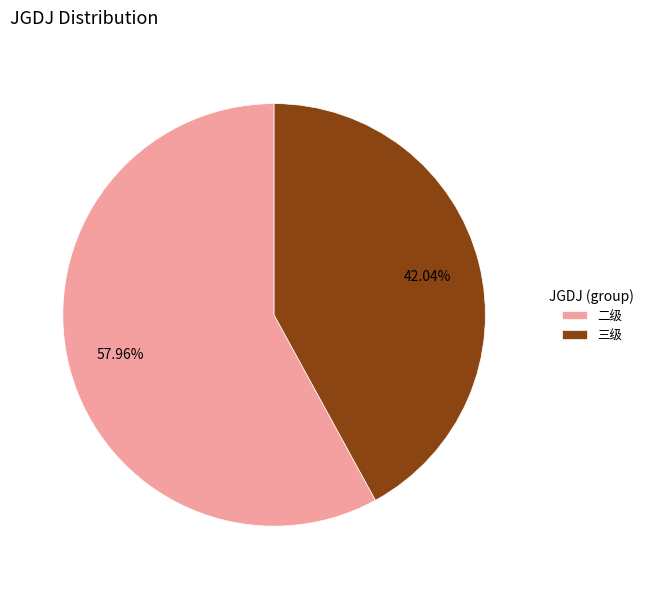

Is there a majority slice in this chart?

Yes